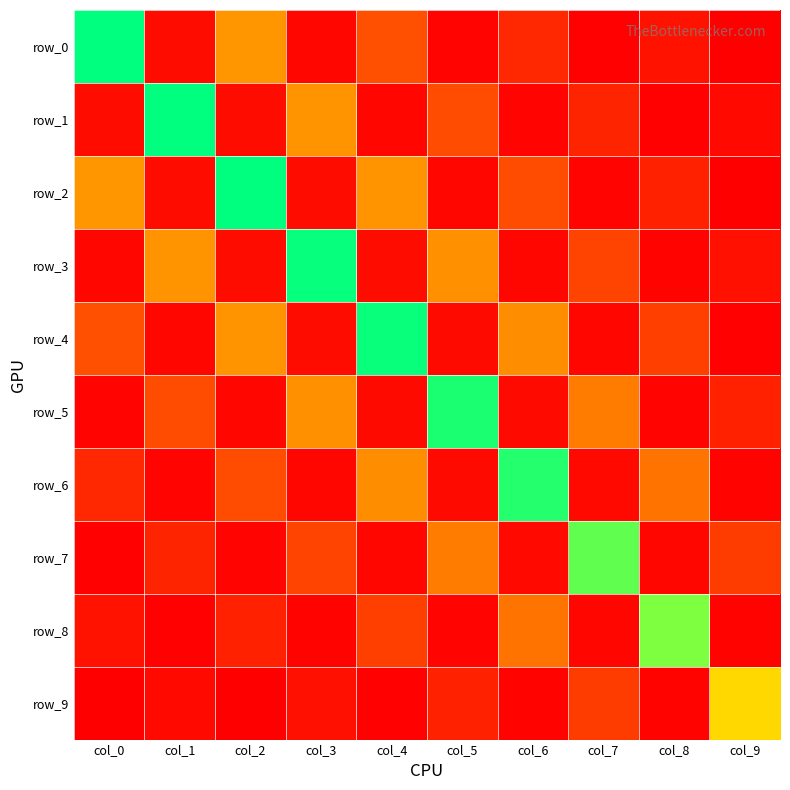

List the labels in order of row_8 value, smallest first.

col_1, col_3, col_9, col_5, col_7, col_0, col_2, col_4, col_6, col_8